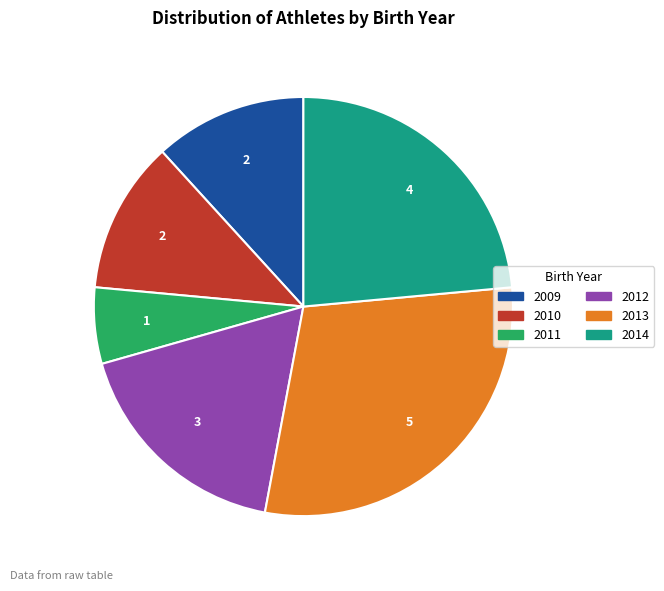

Is there a majority slice in this chart?

No